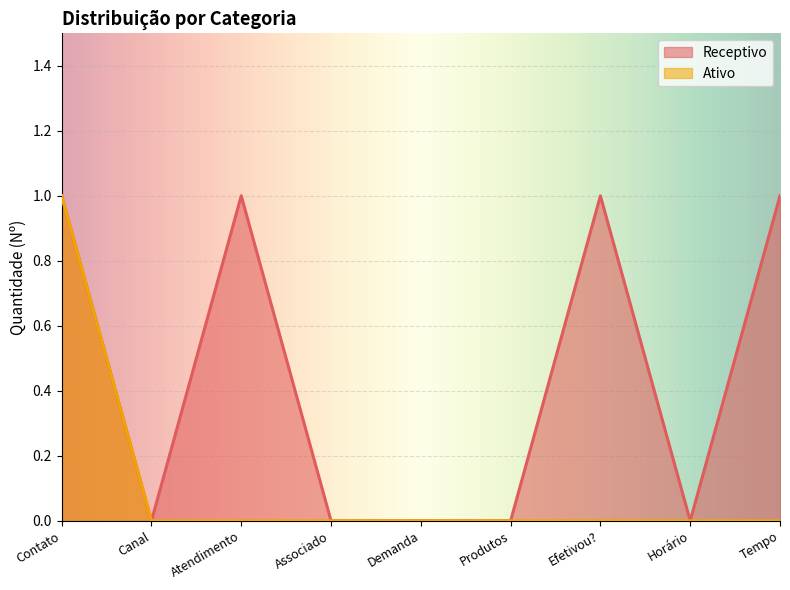

What is the sum of the Receptivo values at Atendimento and Demanda?

1